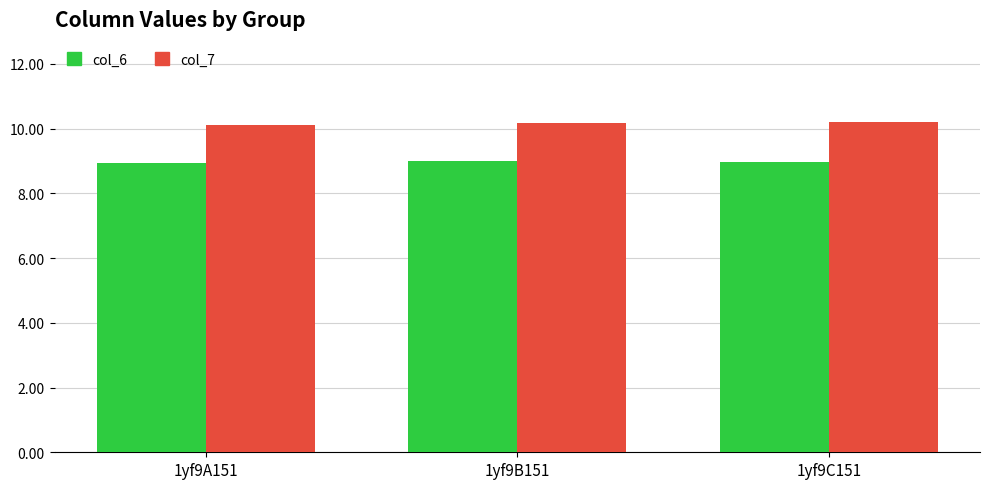

Are the bars horizontal?

No